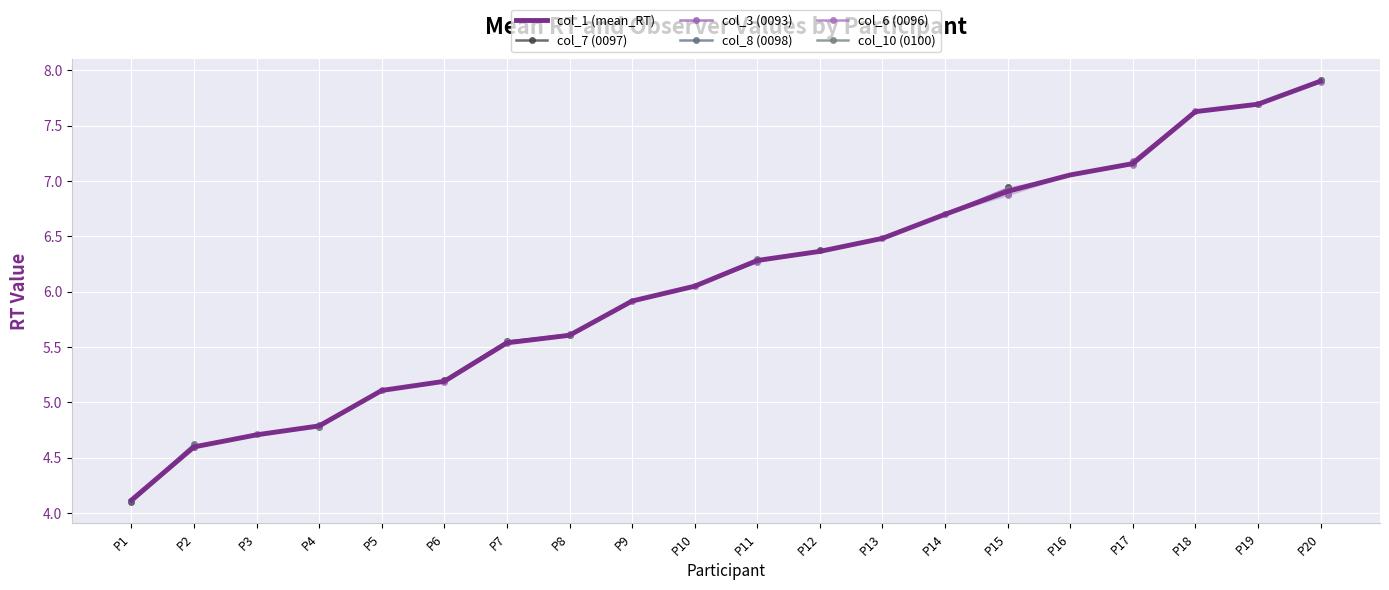

True or false: col_7 (0097) has more than 2 interior local peaks.

False